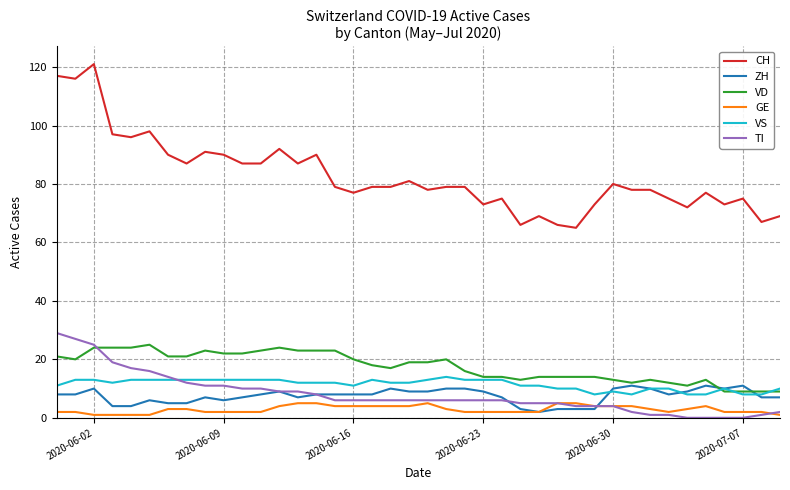

Which series ends up on top after the final intersection of ZH and VS?

VS